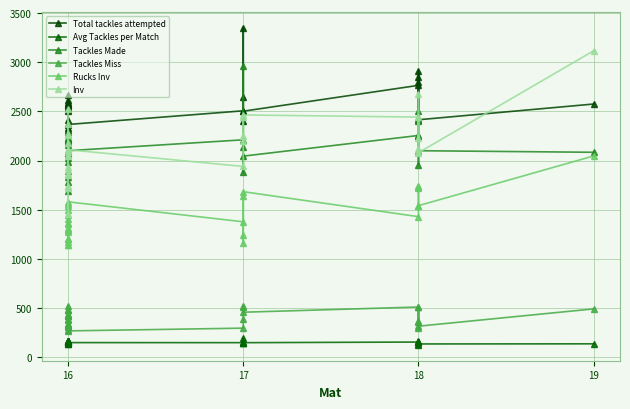

What is the approximate value of Tackles Made at 16?

2227.0